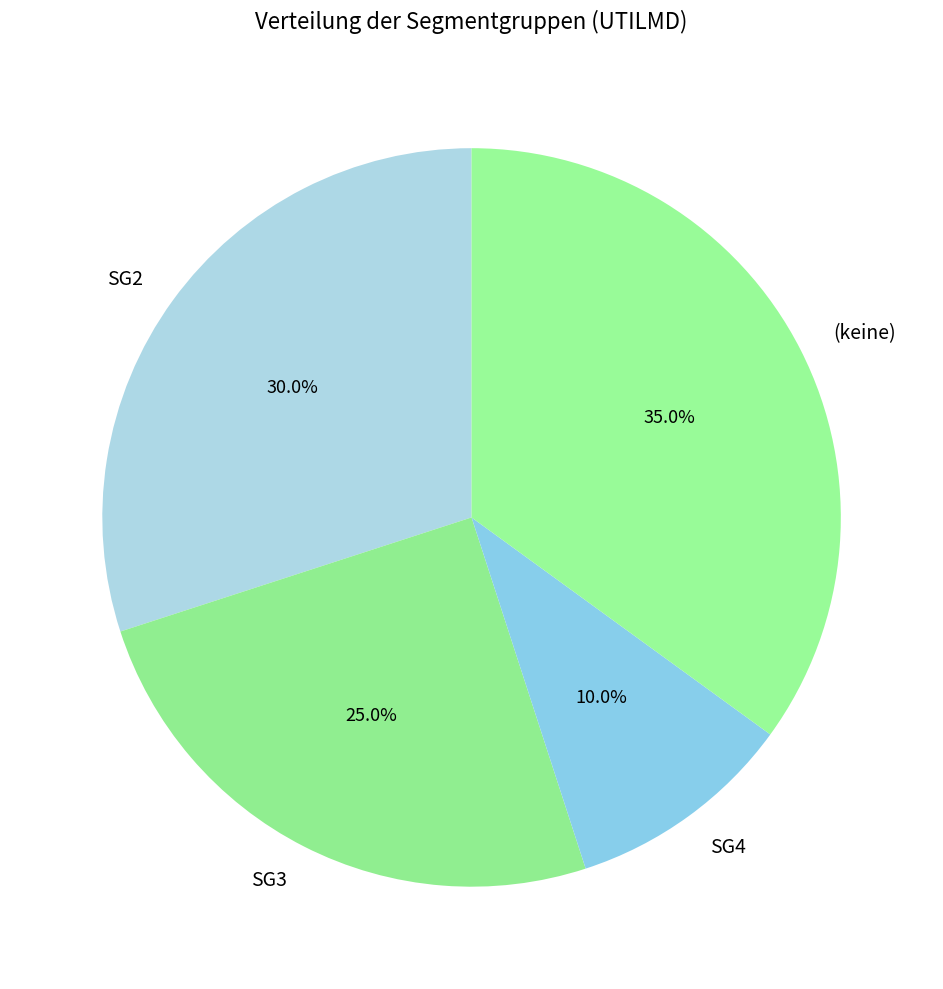

Approximately how many times larger is the value at SG4 compared to SG2?

0.3